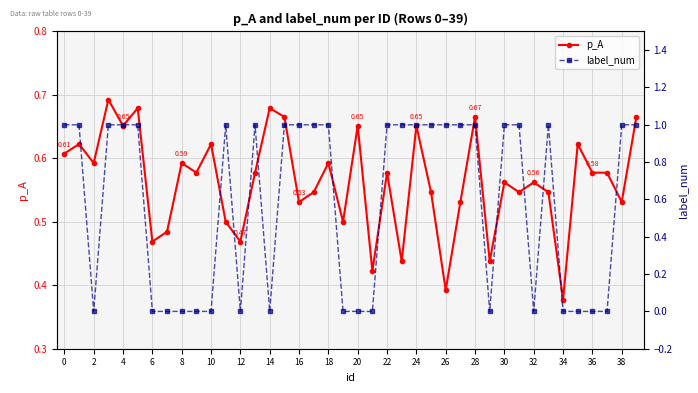

Which has a higher value, 16 or 21?

16